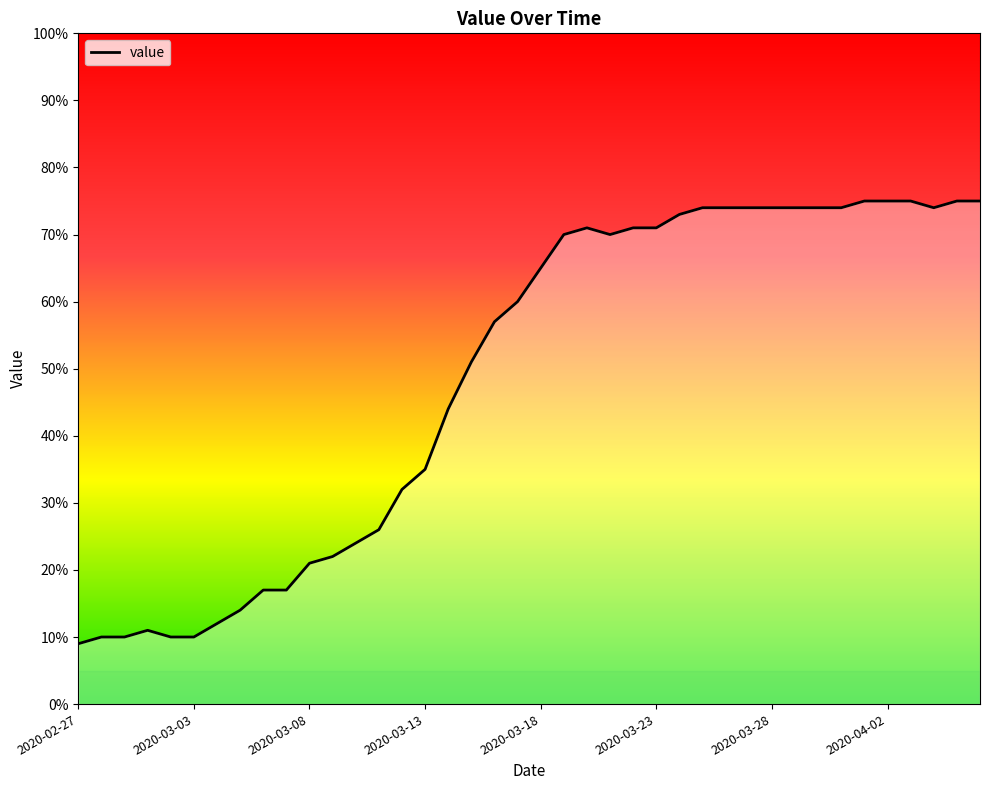

What is the difference between the maximum and minimum values?

66